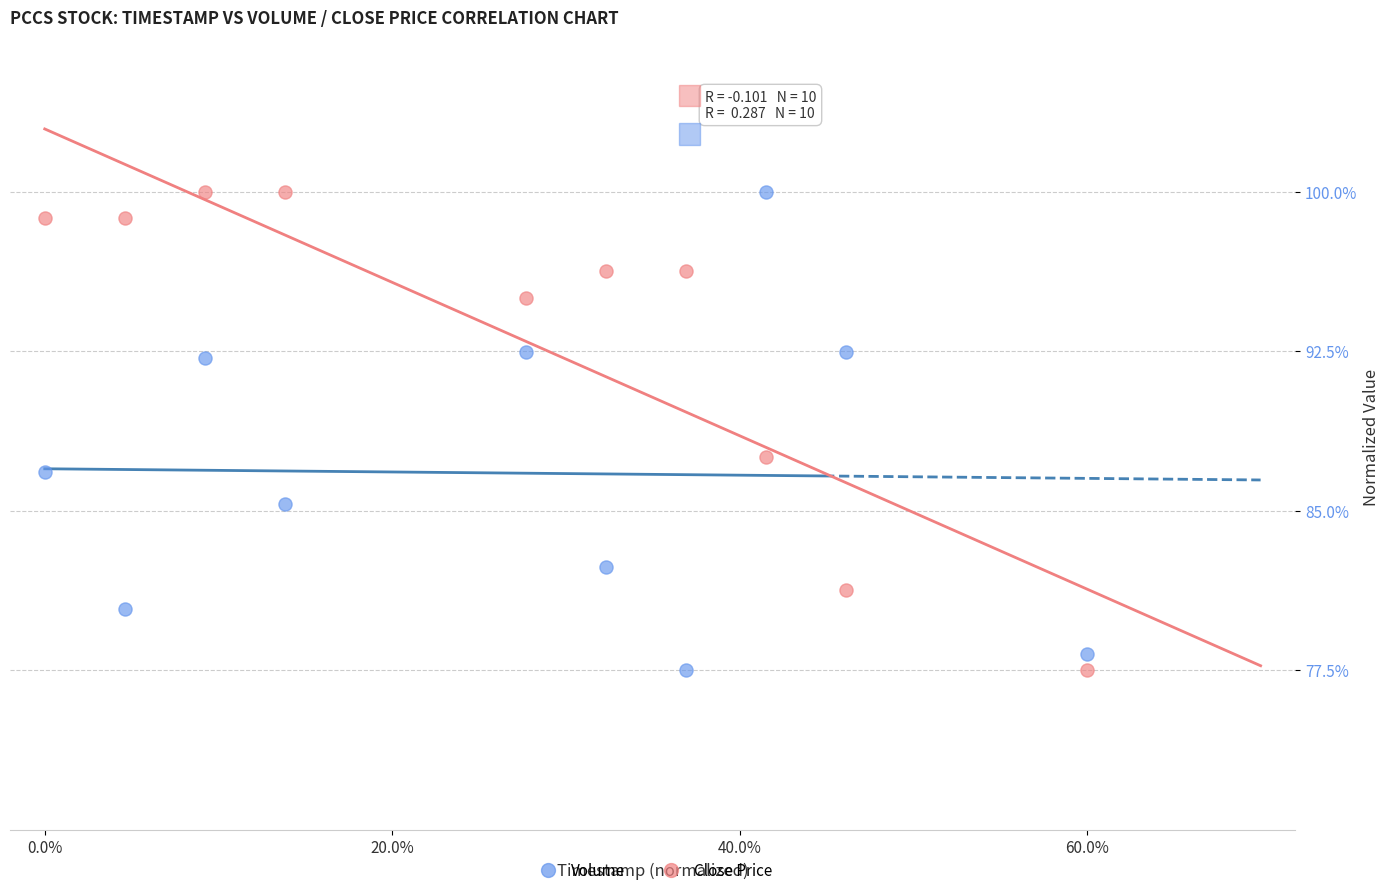

What is the X range (max minus min) for the scatter plot?

60.0